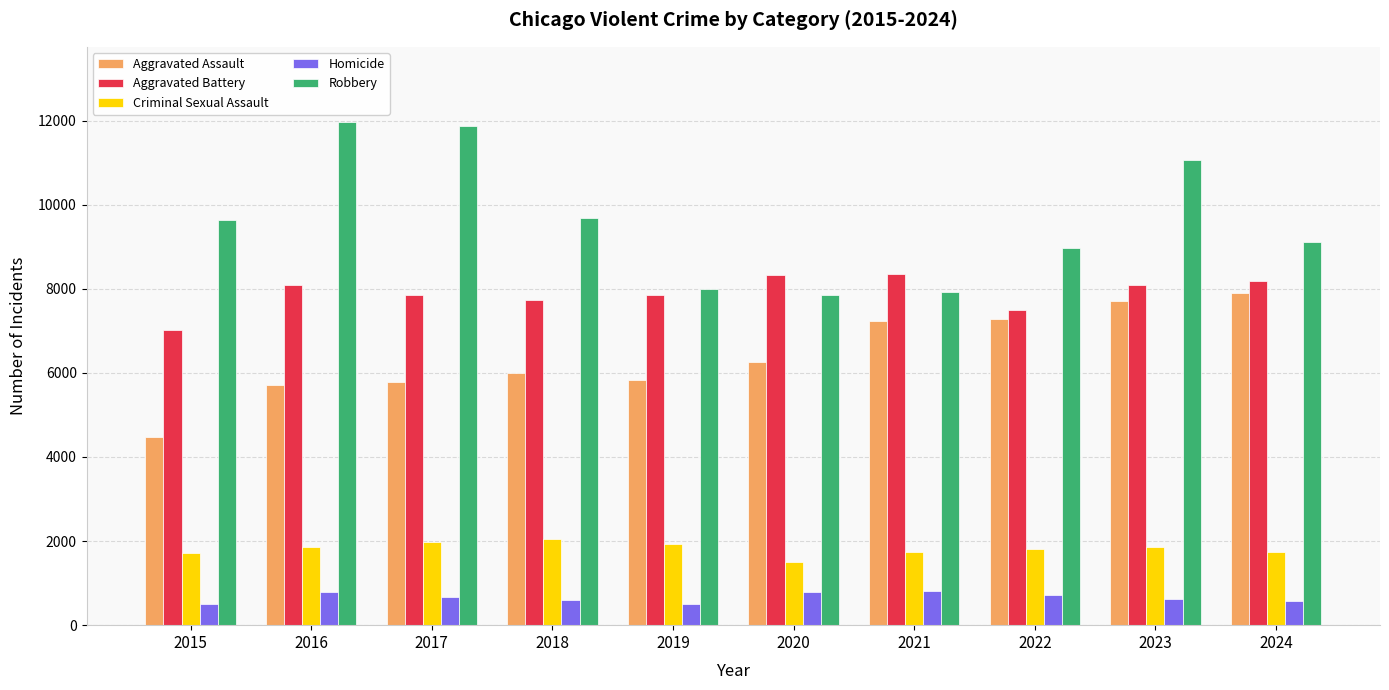

Count the number of categories in the chart.

10